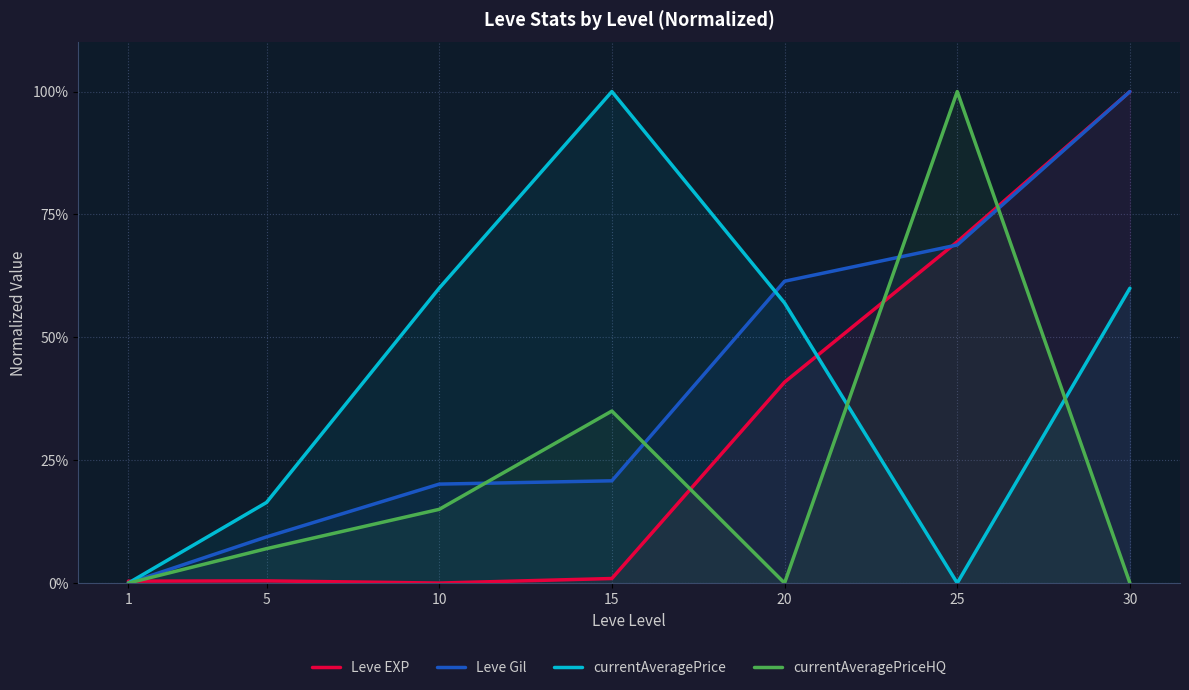

The Leve Gil series shows 0.1 at 10. True or false?

False